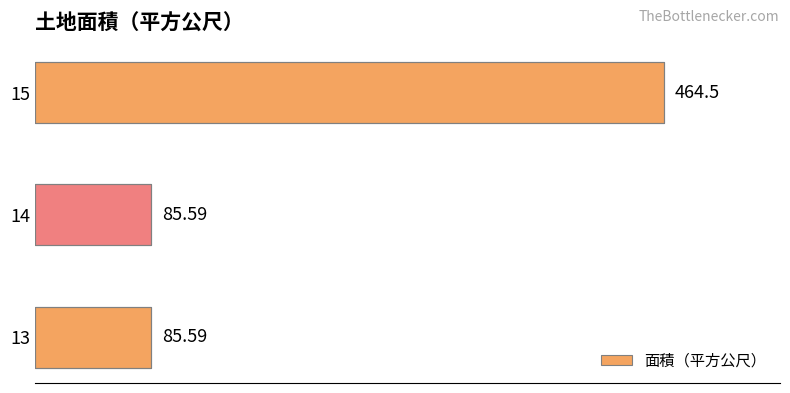

What is the maximum value shown in the chart?

464.5